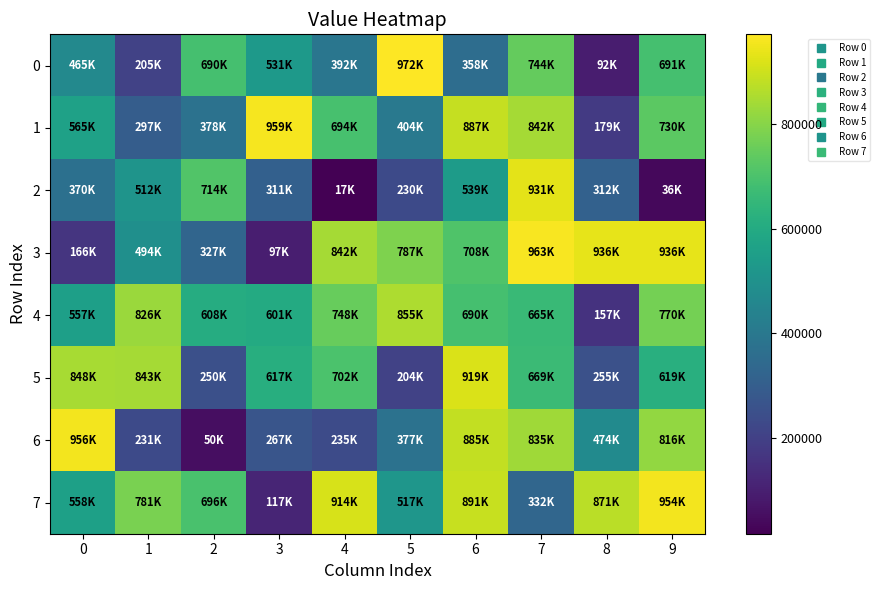

Which series changed the most between 6 and 7?

7